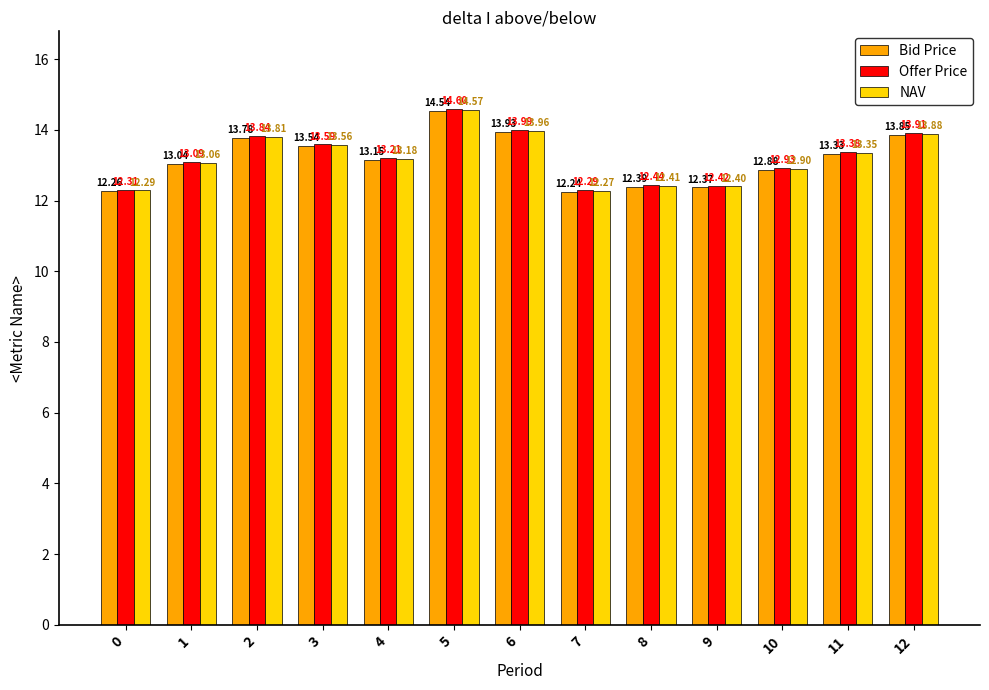

What is the minimum value shown in the chart?

12.2